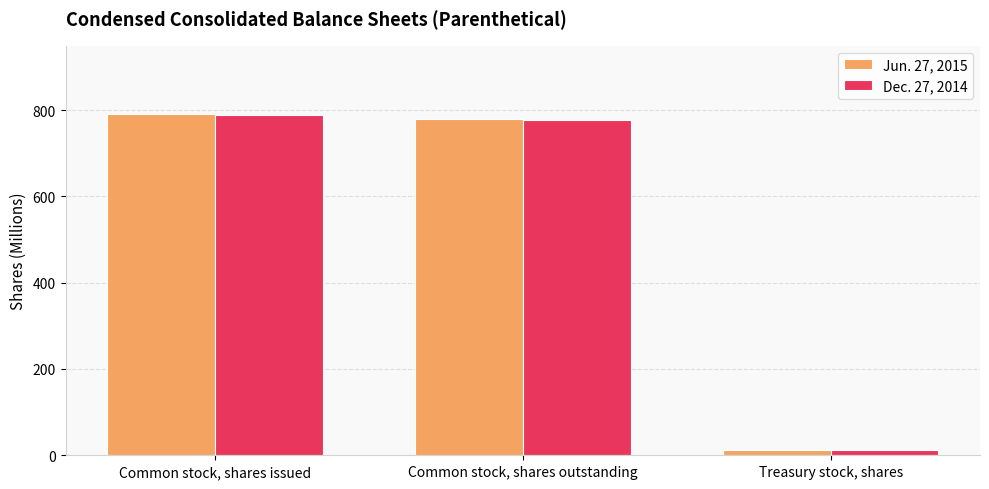

True or false: Dec. 27, 2014 has a value of 196 at Common stock, shares issued.

False